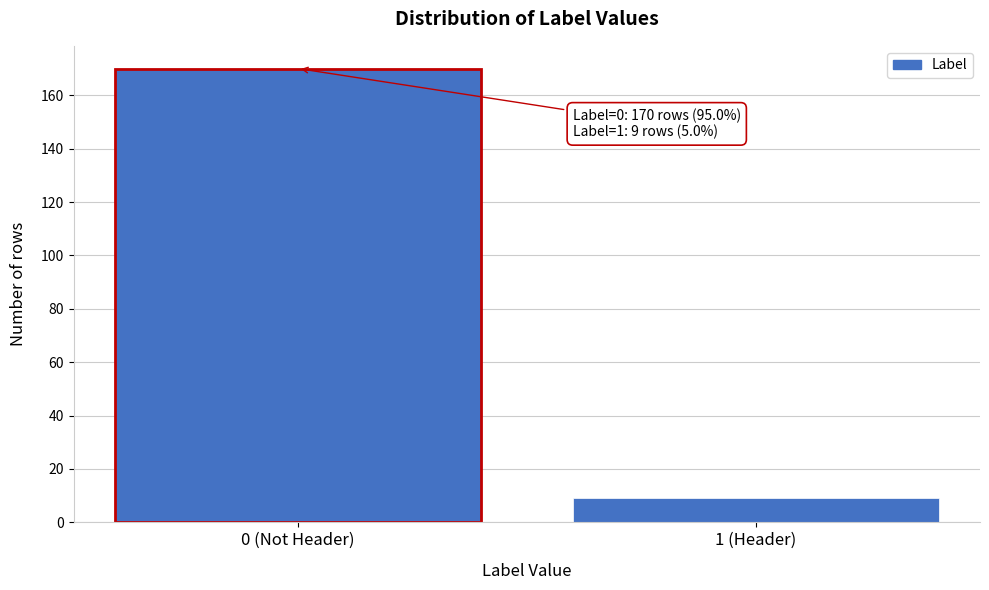

Reading right to left, what are all the values shown in this chart?

9	170